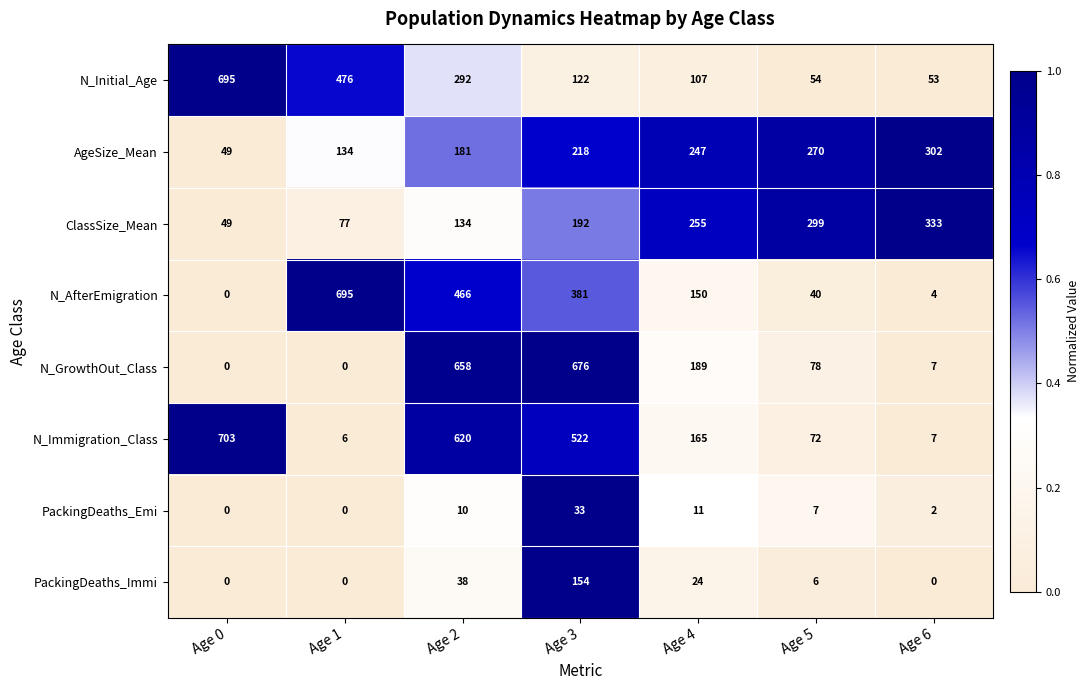

Which category has the highest value in the N_AfterEmigration series?

Age 1